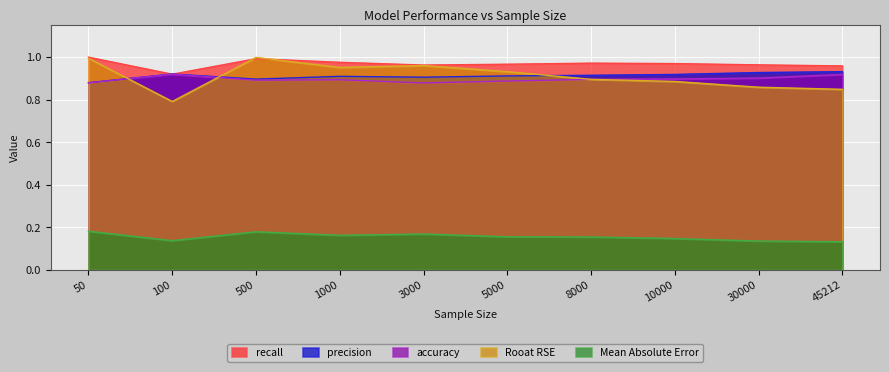

What is the value of the recall point at the 1st from the left?

1.0